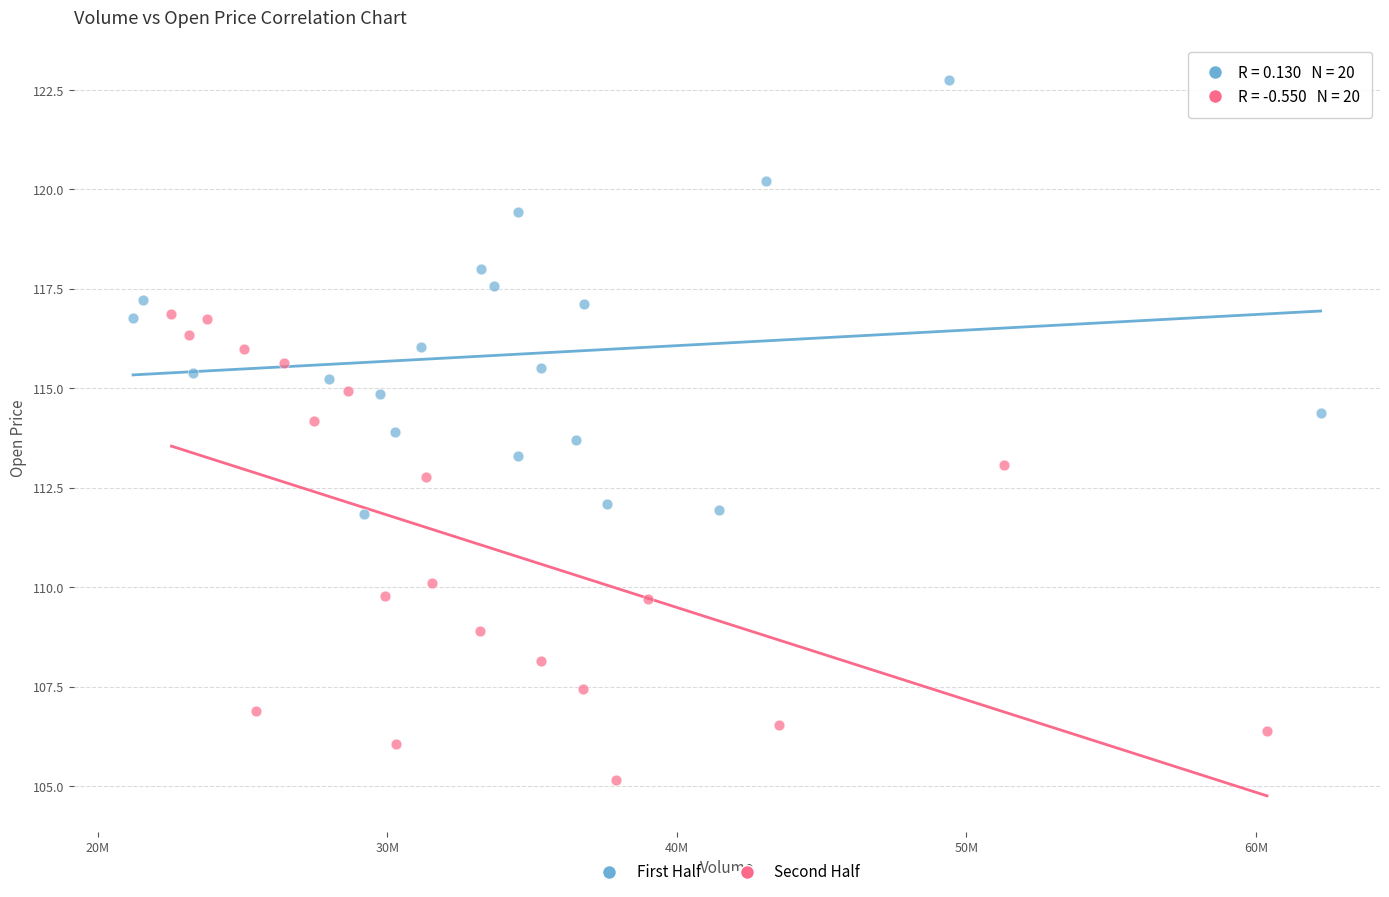

Which series has the largest Y range (max minus min)?

Second Half